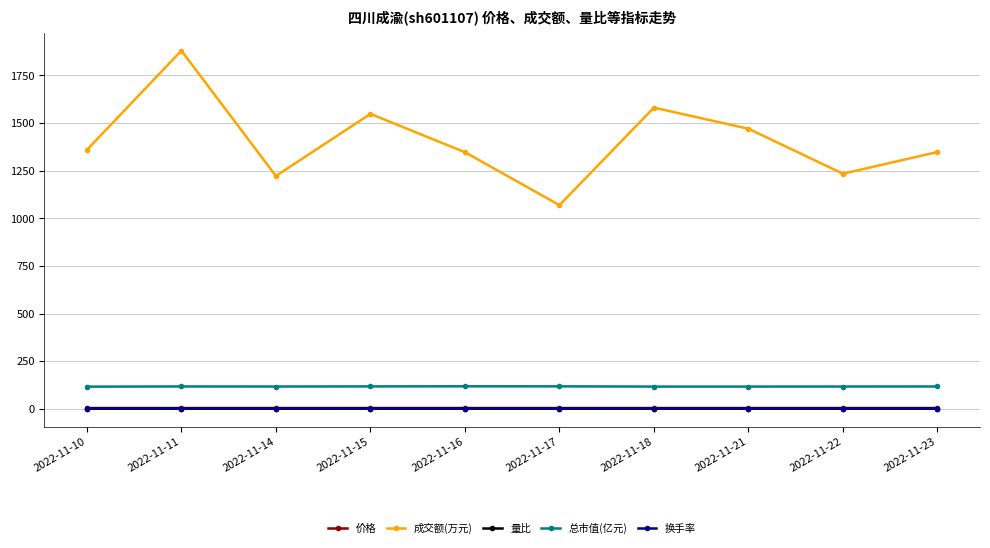

How many categories are shown in the chart?

10